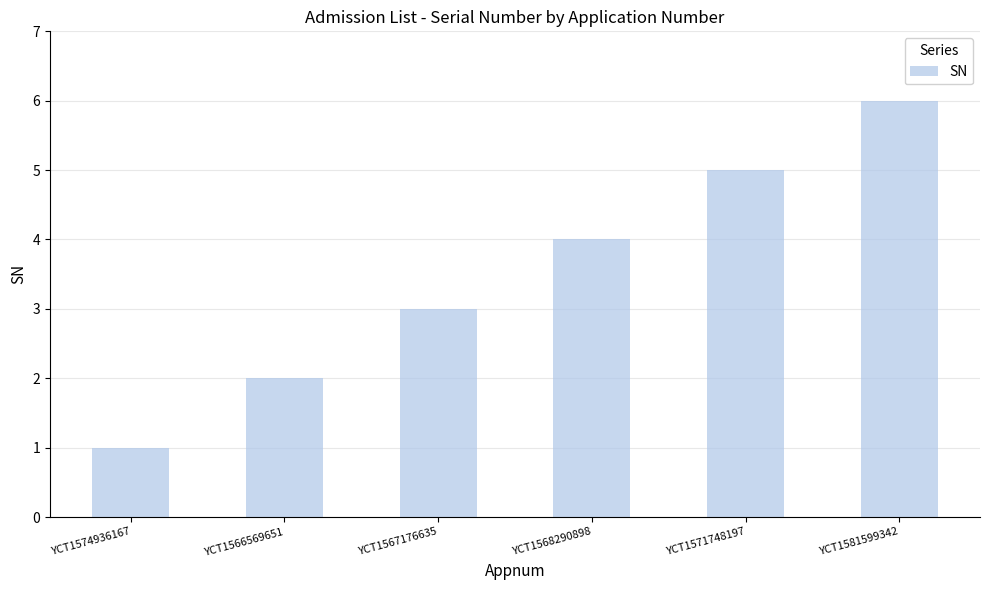

Count the number of data series in this chart.

1